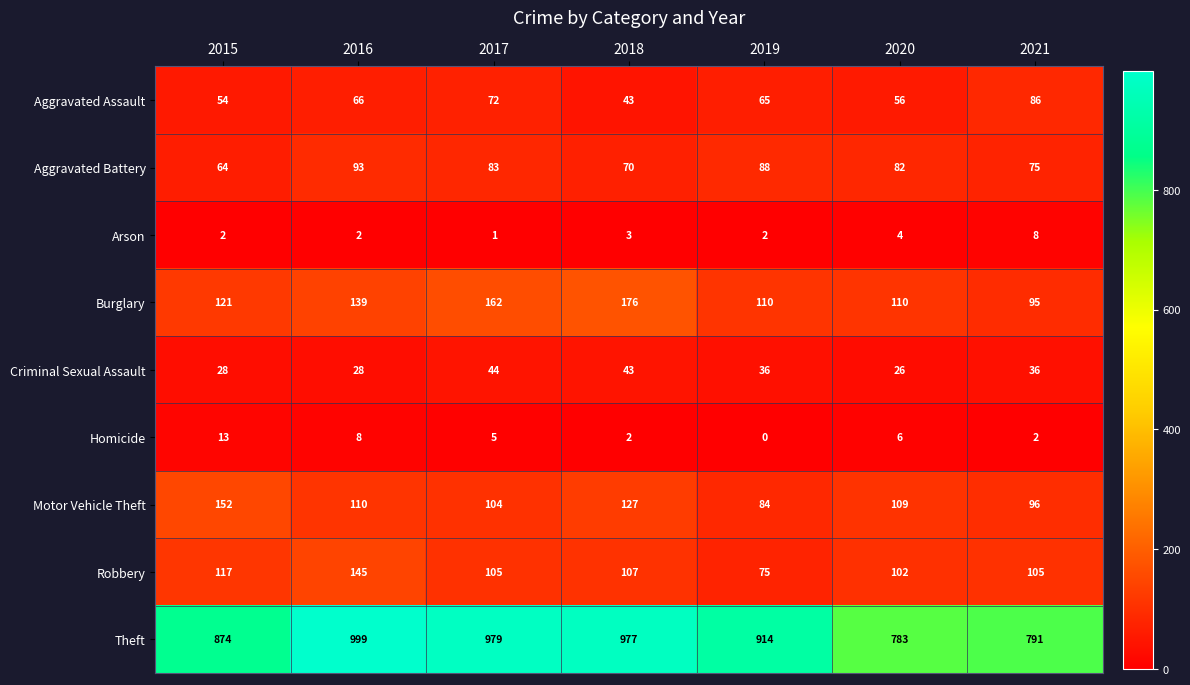

Which series changed the most between 2016 and 2019?

Theft